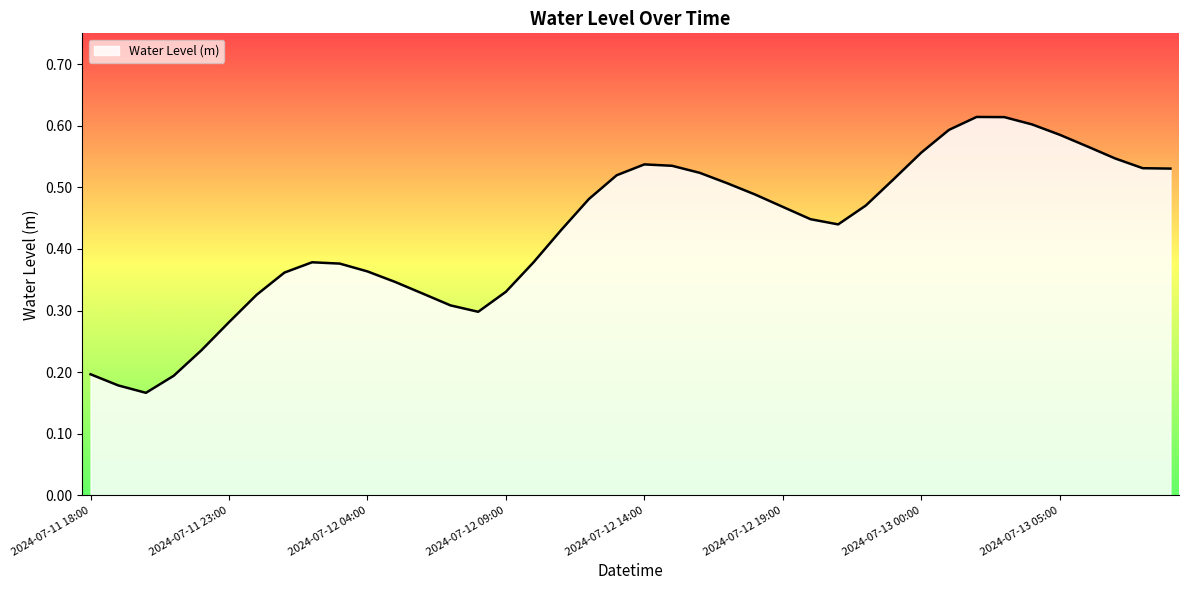

How many lines are shown in the chart?

1